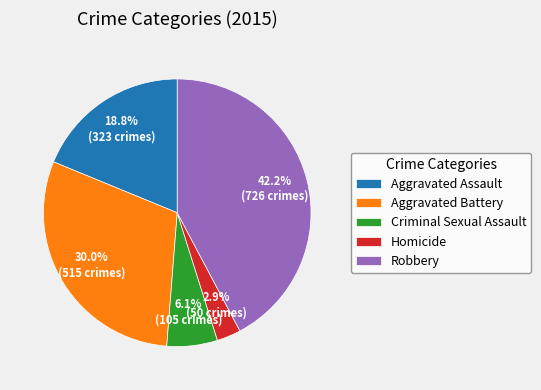

Which category has the smallest portion of the pie?

Homicide